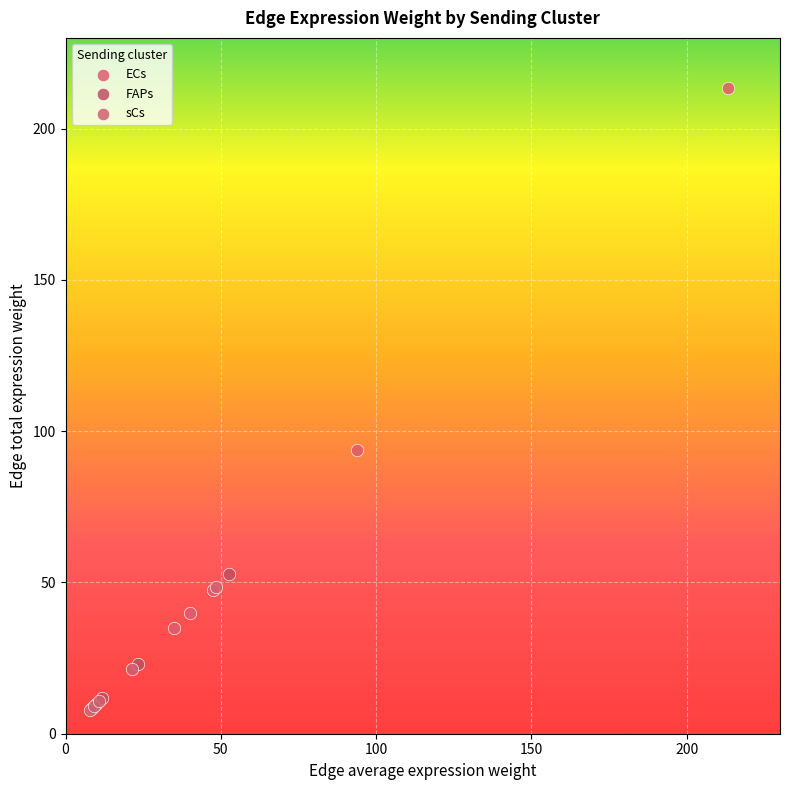

Which series has the largest Y range (max minus min)?

ECs